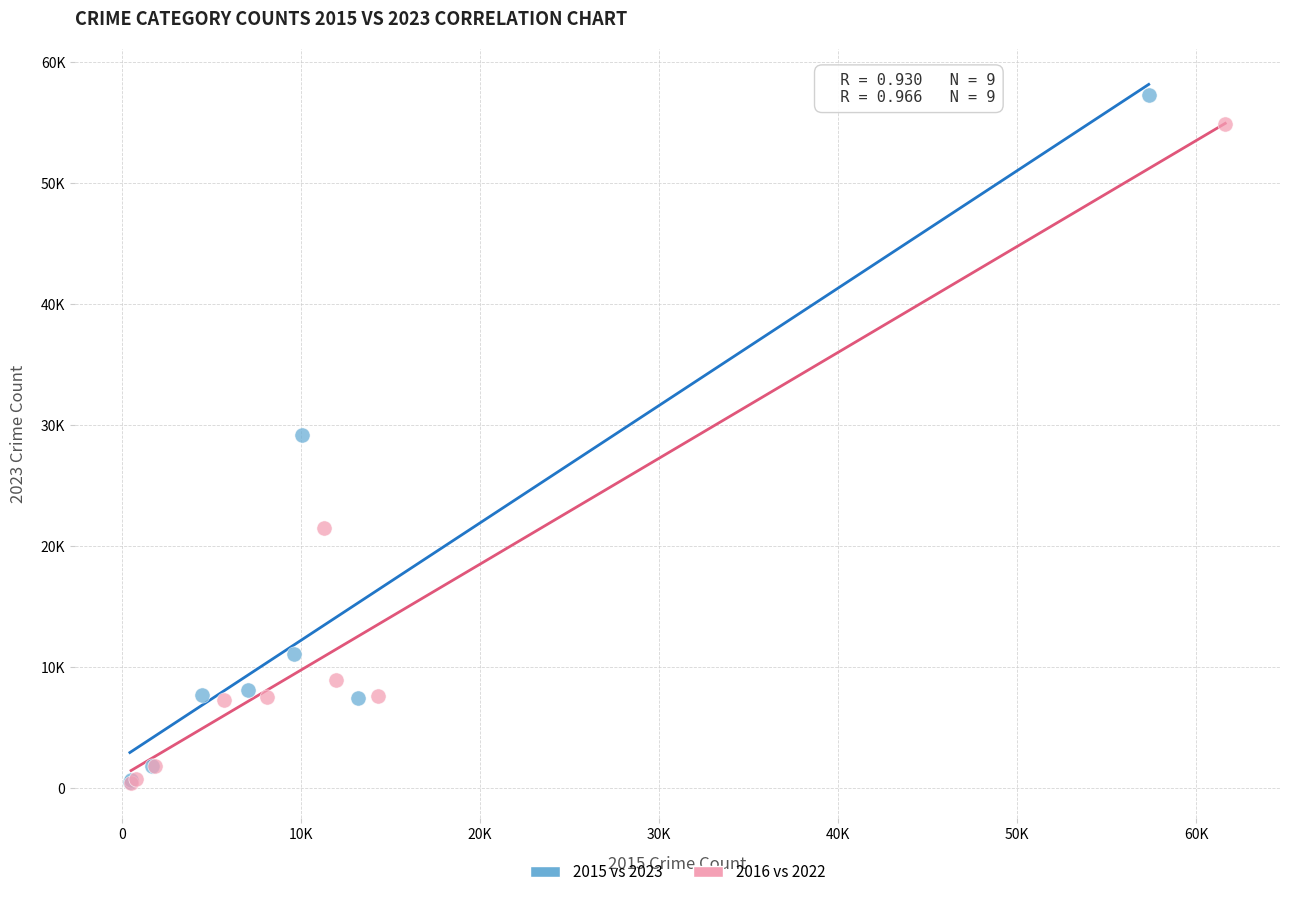

What are all the series names shown in the legend?

2015 vs 2023, 2016 vs 2022